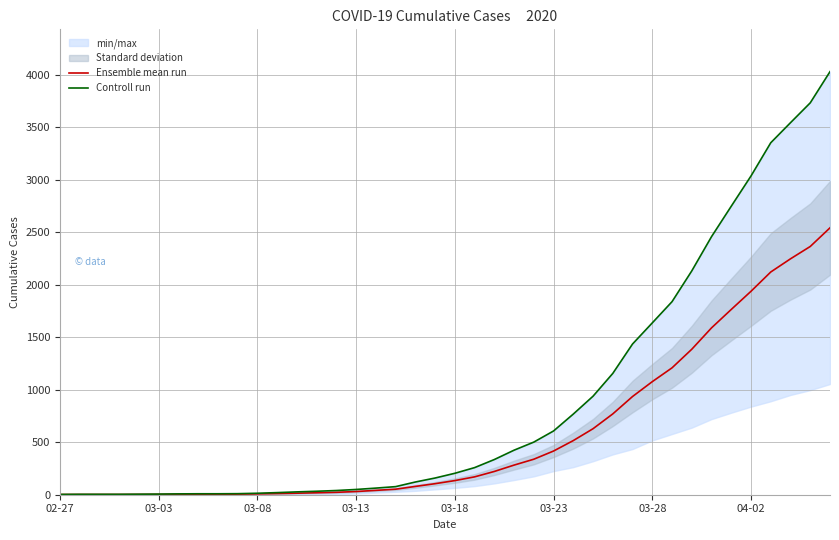

True or false: Controll run and Ensemble mean run intersect in this chart.

False